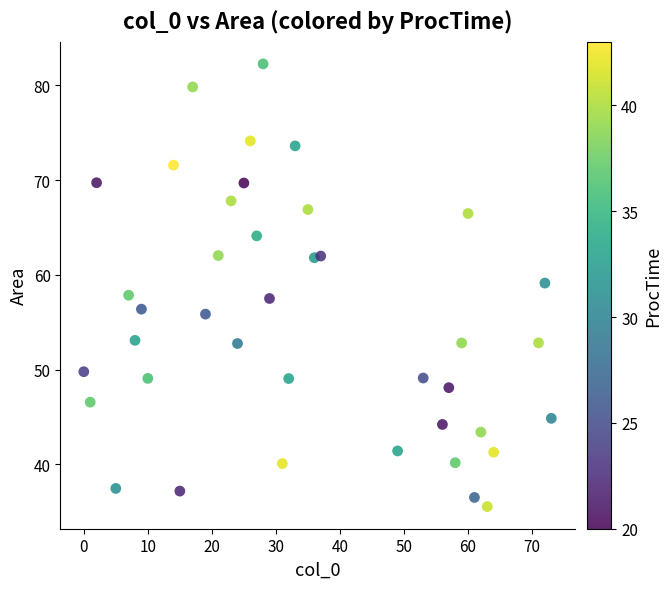

What is the range of X values (max minus min)?

73.0